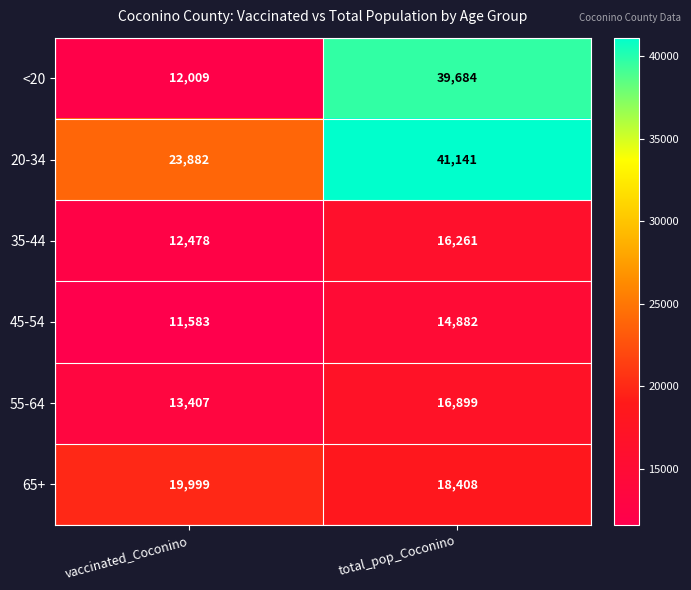

Is it true that 65+ equals 28137 at vaccinated_Coconino?

False